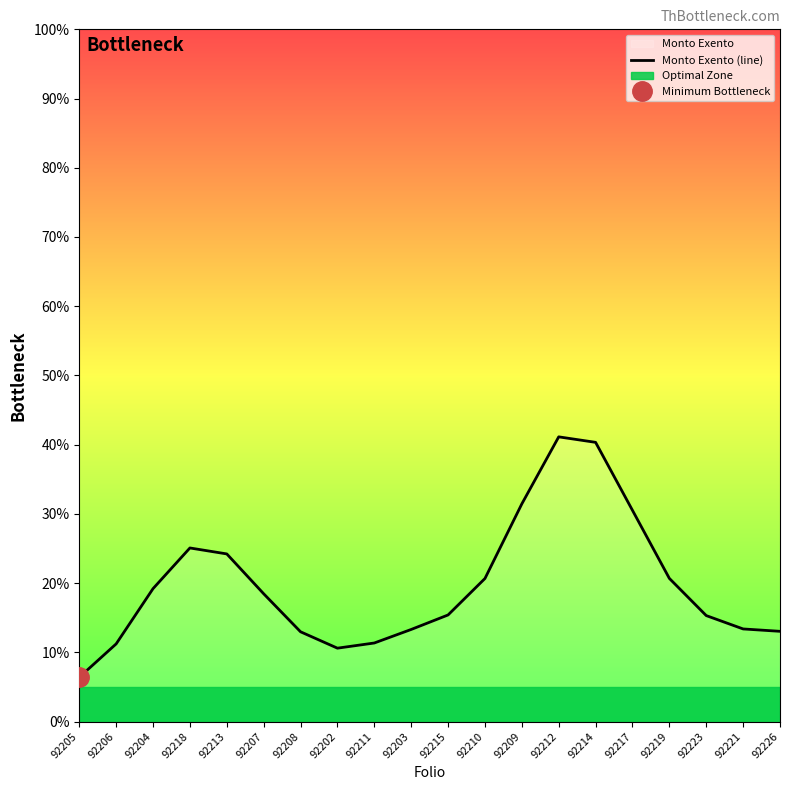

Reading left to right, transcribe all the data shown in this chart.

92205=6.4	92206=11.2	92204=19.2	92218=25.1	92213=24.2	92207=18.5	92208=13.0	92202=10.6	92211=11.3	92203=13.3	92215=15.4	92210=20.7	92209=31.4	92212=41.1	92214=40.3	92217=30.5	92219=20.7	92223=15.3	92221=13.4	92226=13.0